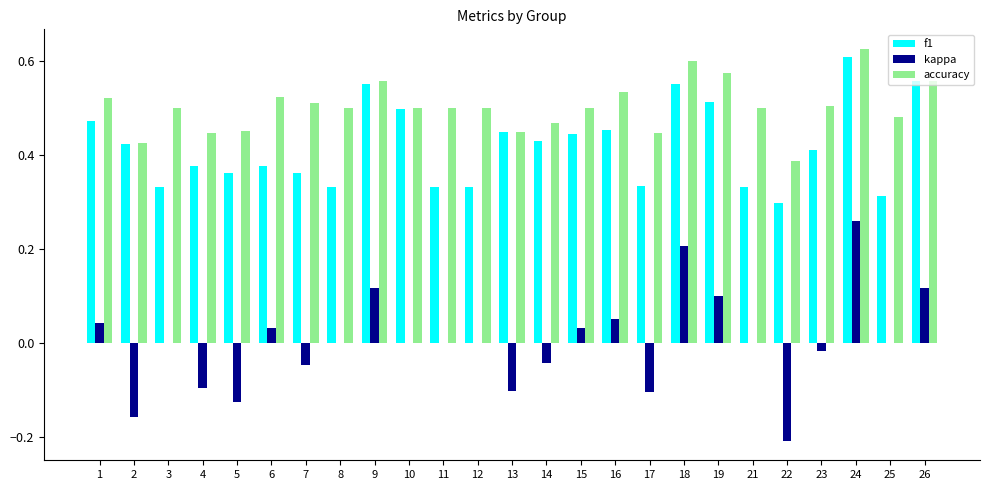

What is the sum of all f1 values?

10.5